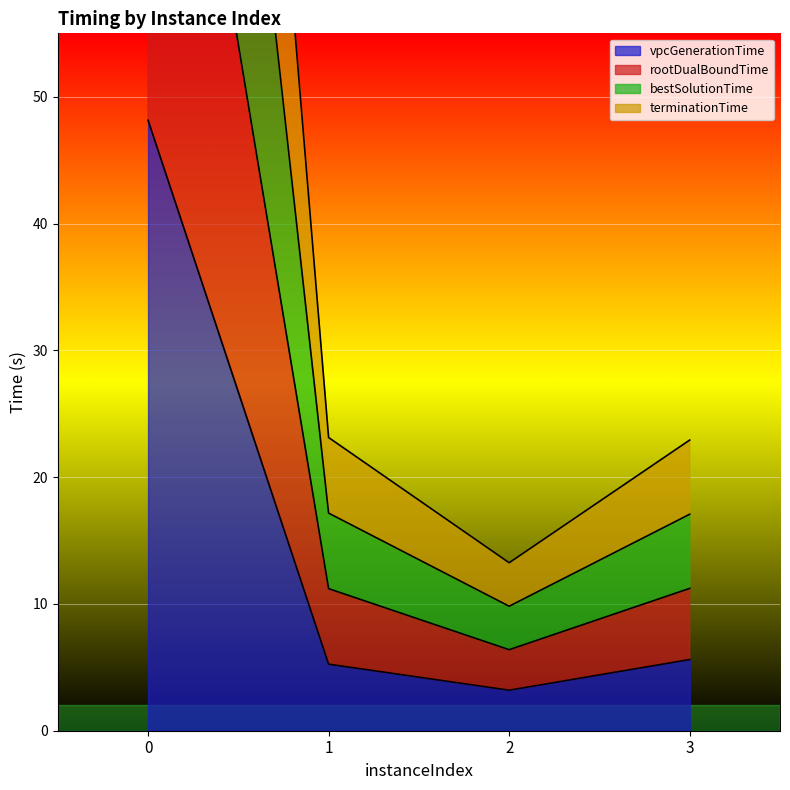

Which has a higher value, 1 or 2?

1